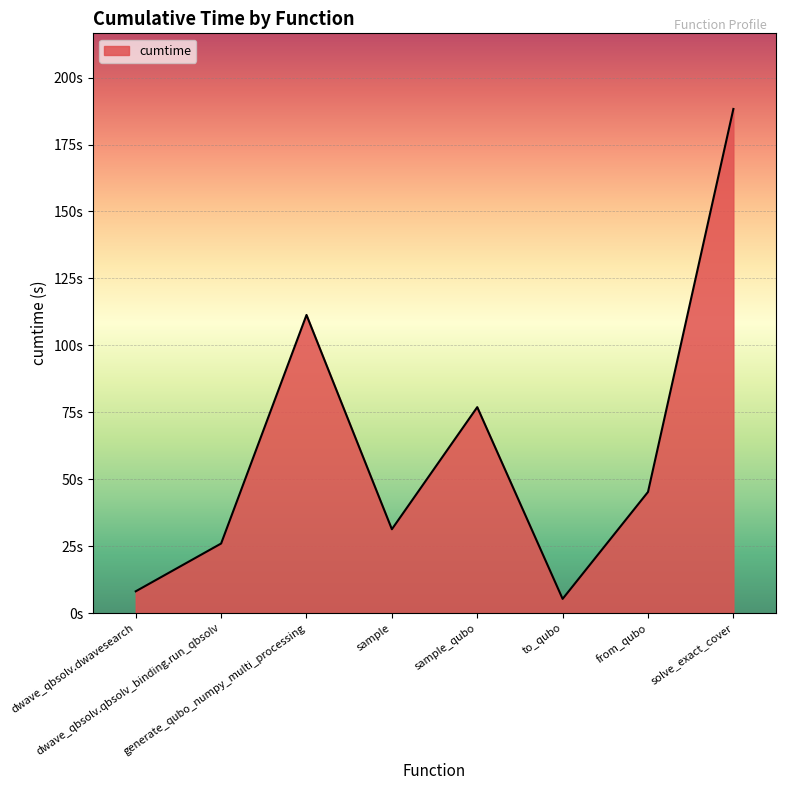

Rank the categories by value from lowest to highest.

to_qubo, dwave_qbsolv.dwavesearch, dwave_qbsolv.qbsolv_binding.run_qbsolv, sample, from_qubo, sample_qubo, generate_qubo_numpy_multi_processing, solve_exact_cover